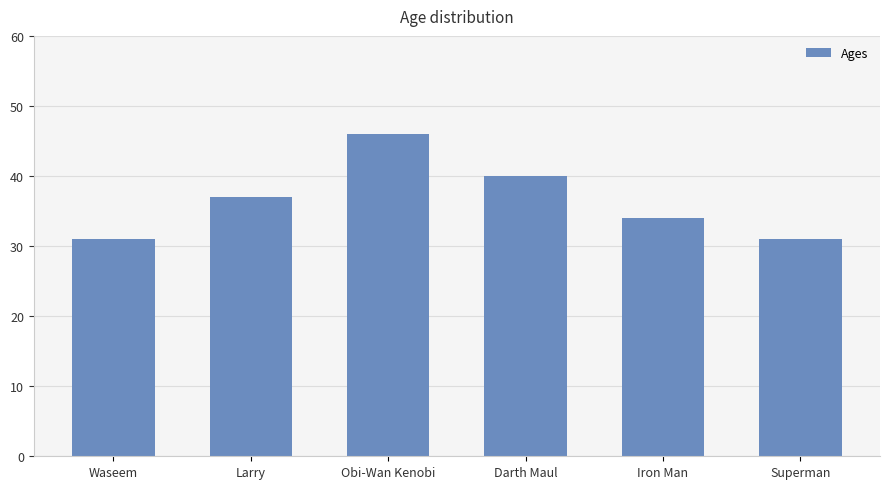

True or false: the data shows 10 at Waseem.

False